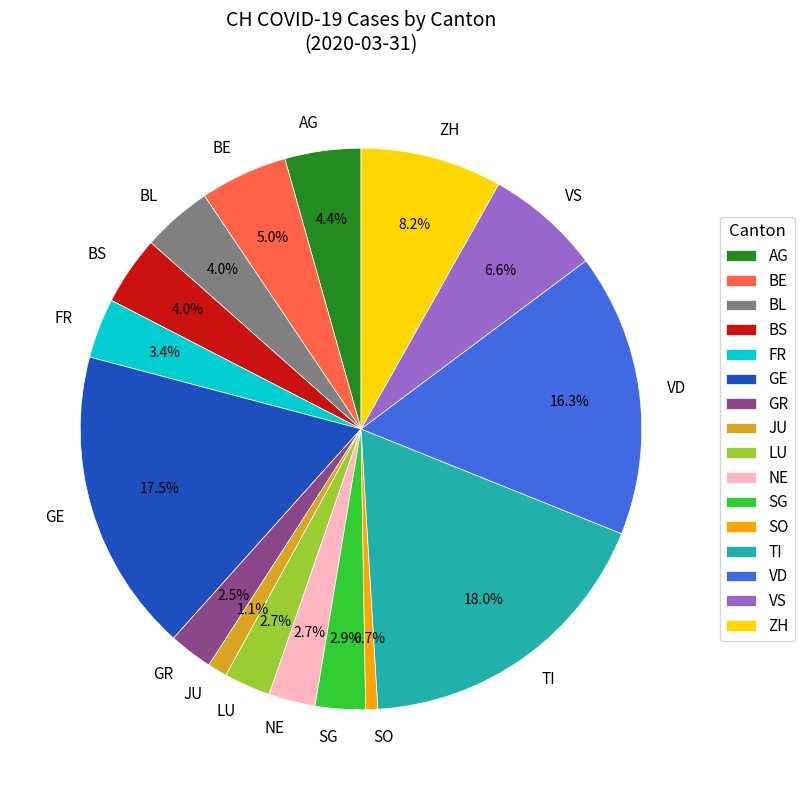

What is the total percentage of VD and LU?

19.0%